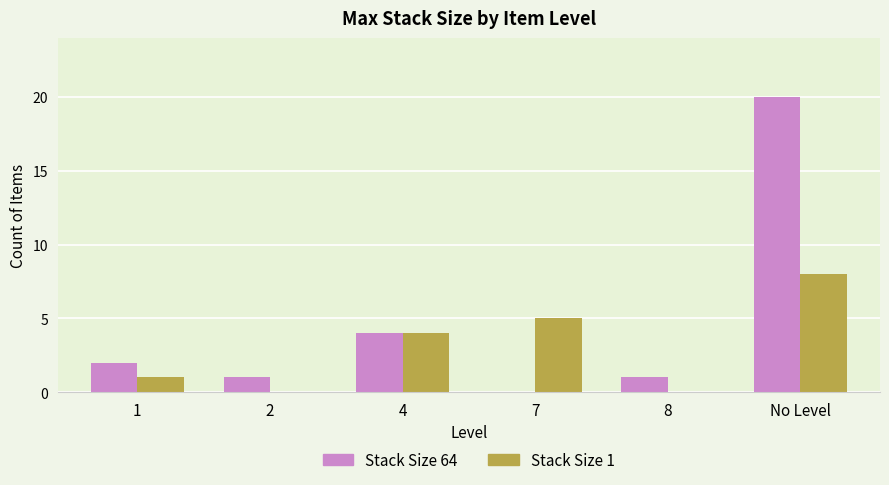

The value of Stack Size 1 at 4 is 7. True or false?

False